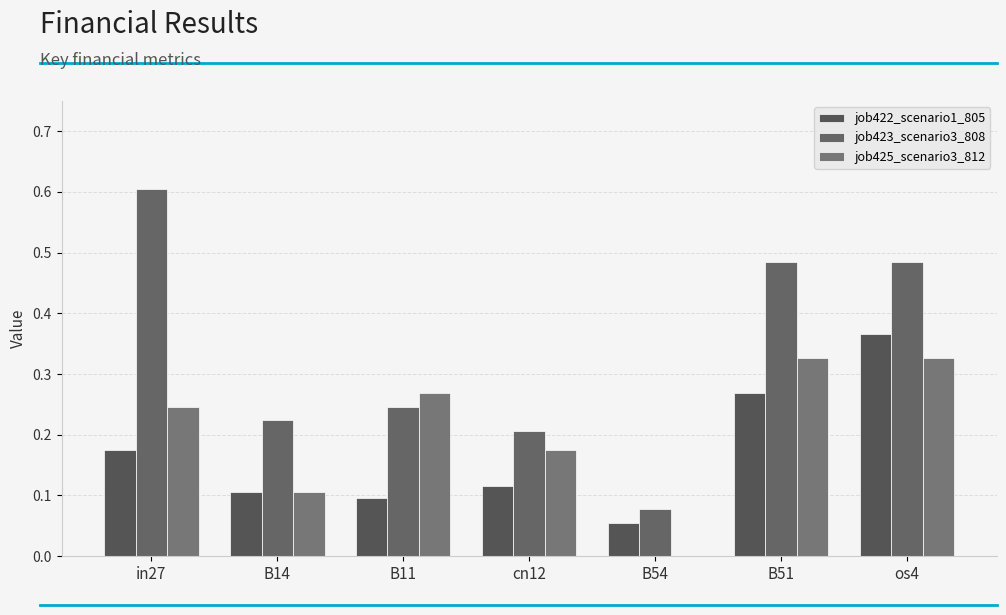

Which series has the largest range (max minus min)?

job423_scenario3_808